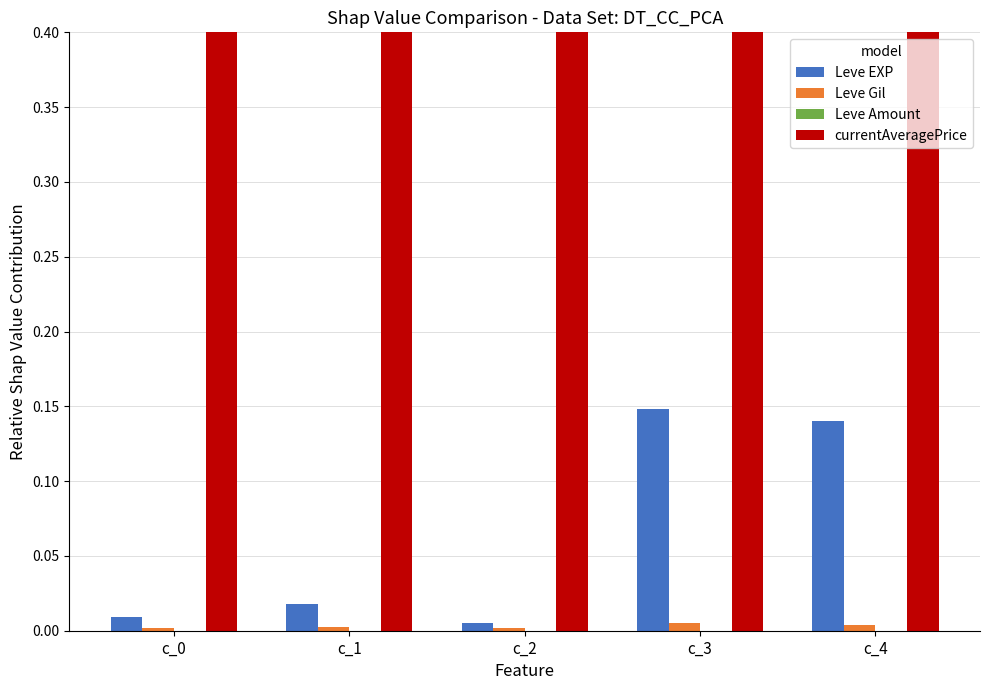

Reading right to left, list all the values displayed in this chart.

Leve EXP: c_4=0.1	c_3=0.1	c_2=0.0	c_1=0.0	c_0=0.0
Leve Gil: c_4=0.0	c_3=0.0	c_2=0.0	c_1=0.0	c_0=0.0
Leve Amount: c_4=0.0	c_3=0.0	c_2=0.0	c_1=0.0	c_0=0.0
currentAveragePrice: c_4=0.9	c_3=0.8	c_2=1.0	c_1=1.0	c_0=1.0